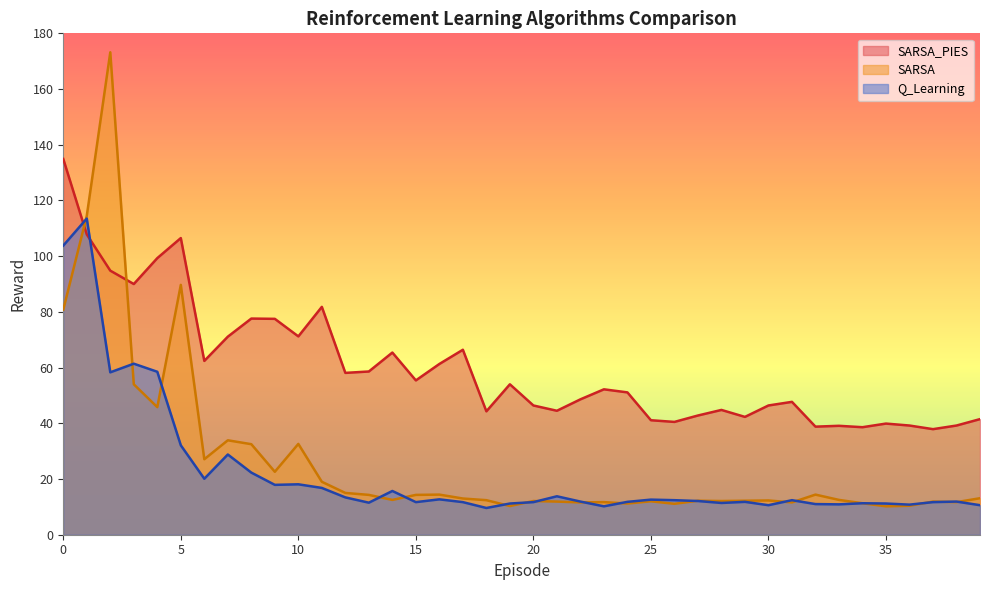

Which series has the largest range (max minus min)?

SARSA